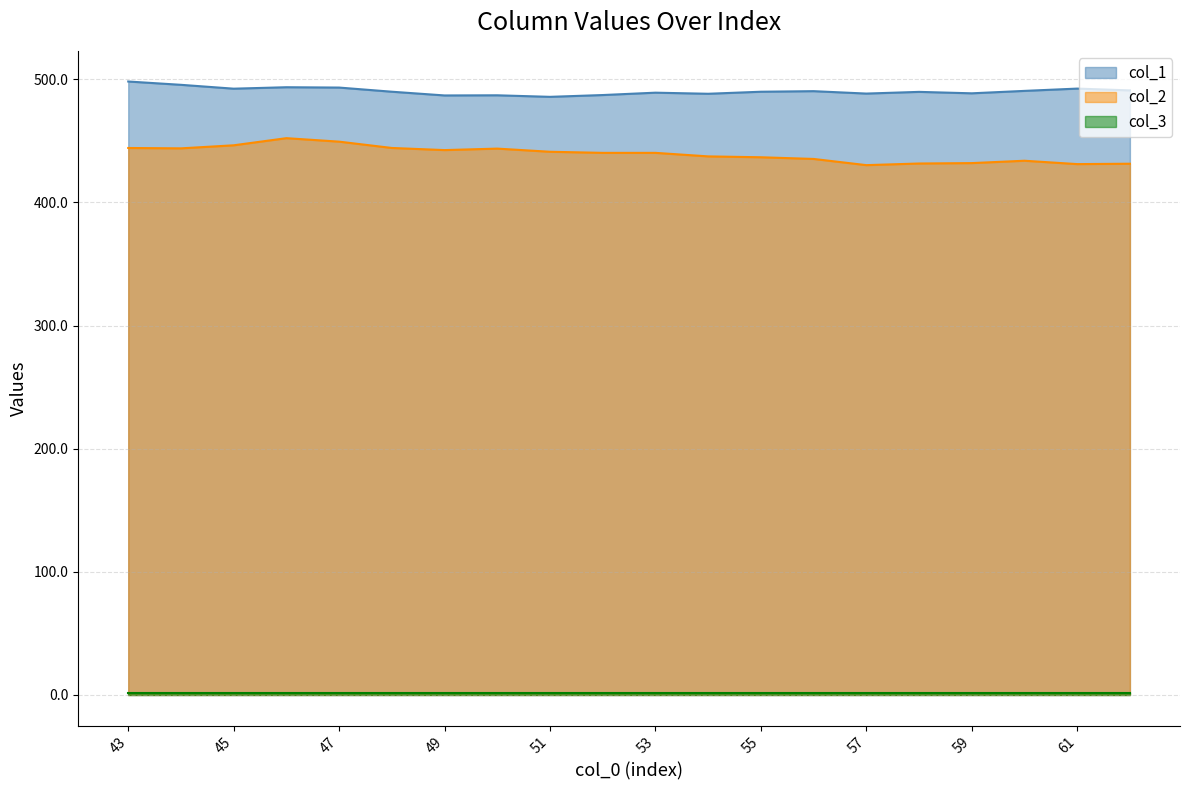

What is the minimum value shown in the chart?

2.0